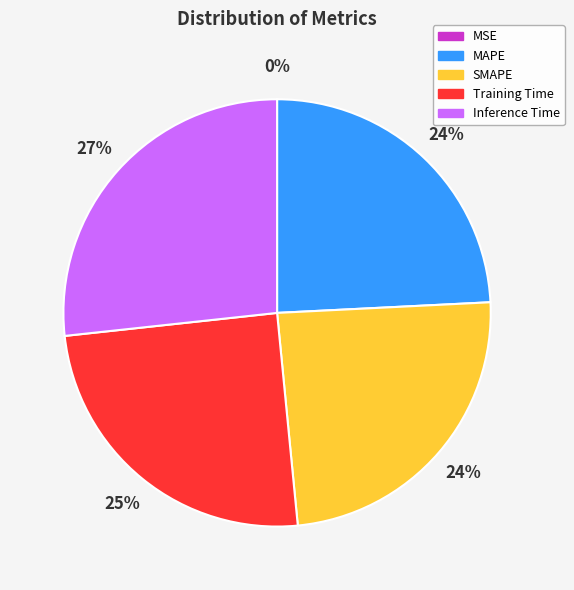

What percentage is the Training Time slice, to the nearest percent?

25%